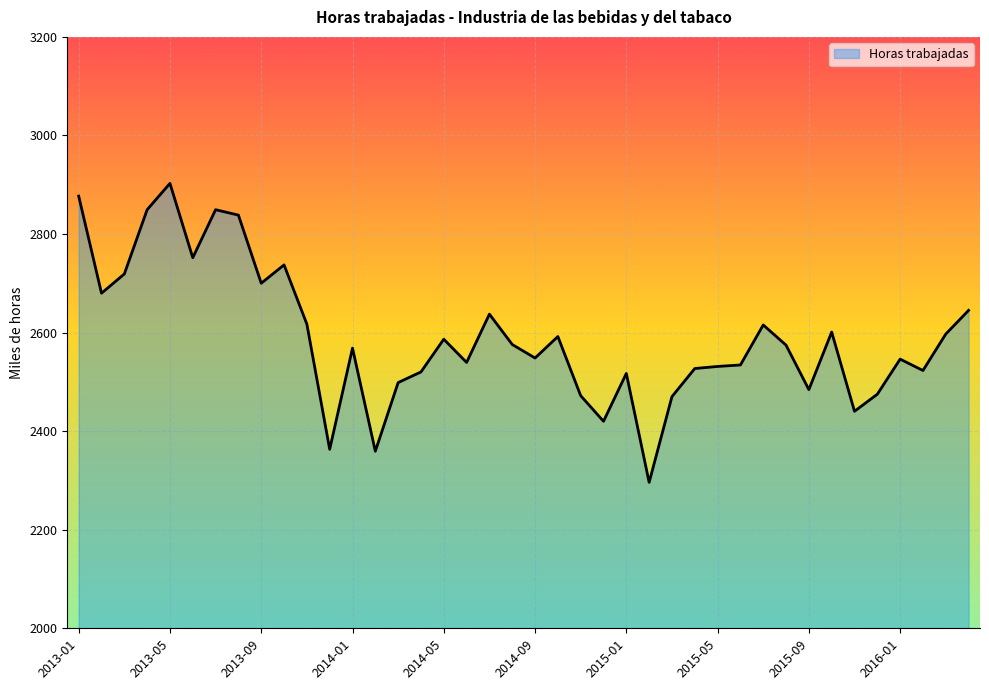

How many lines are shown in the chart?

1